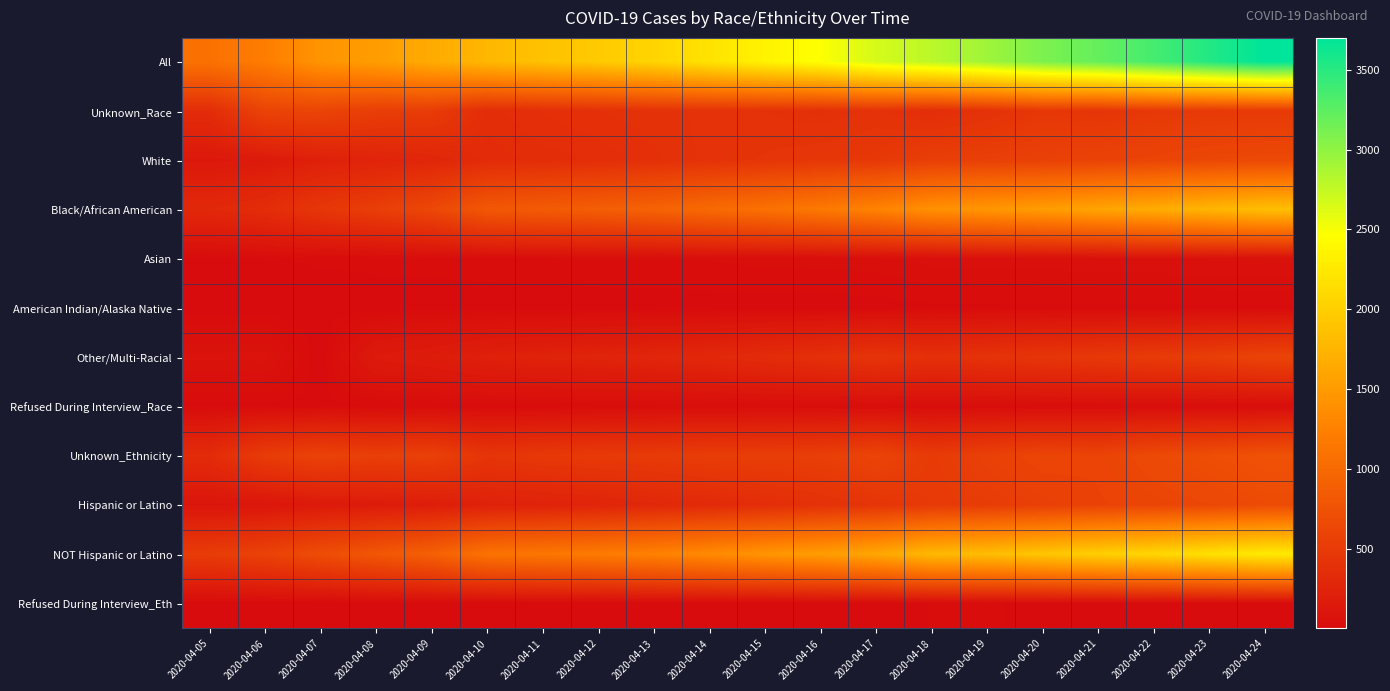

At which category does the chart reach its minimum across all series?

2020-04-05